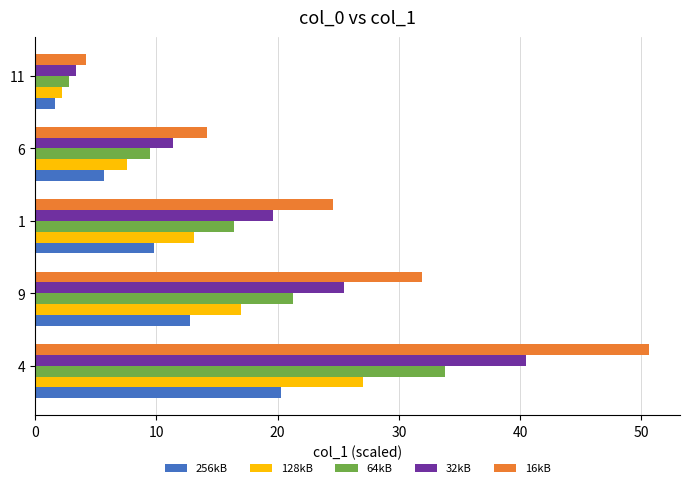

What is the highest value of the 16kB series?

50.7